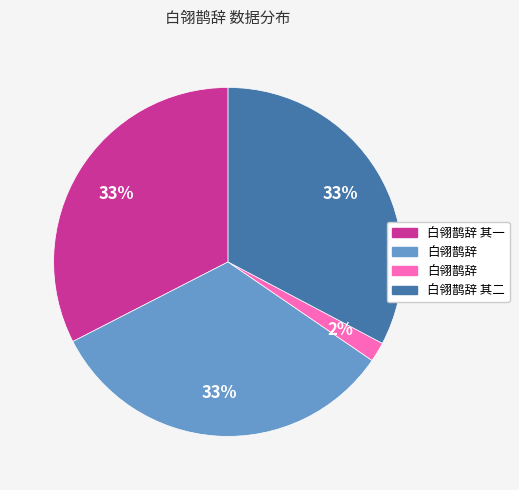

To the nearest percent, what is the difference between the largest and smallest slice percentages?

31%